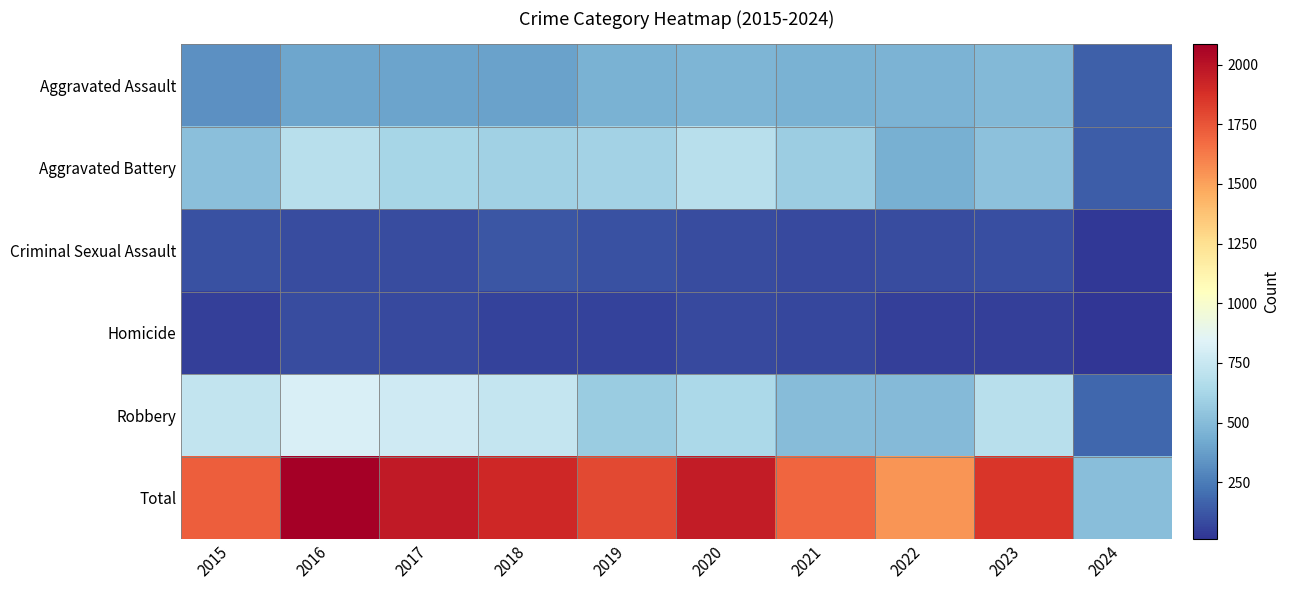

Which series has the largest total across all categories?

Total